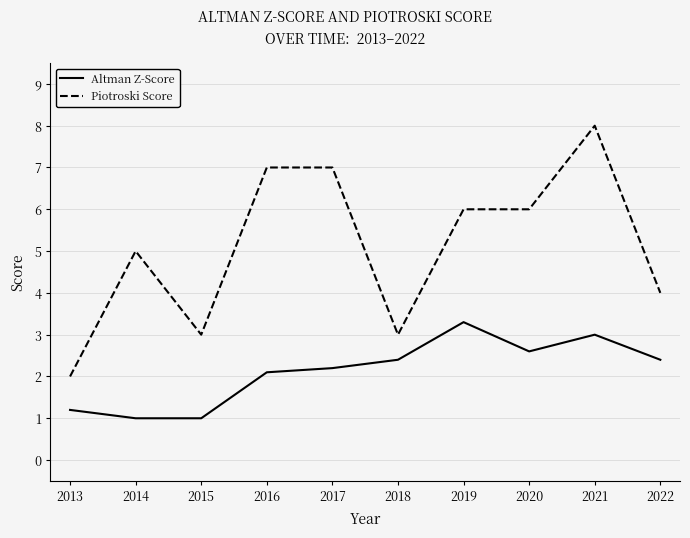

What is the difference between the second highest and second lowest values in the Piotroski Score series?

4.0